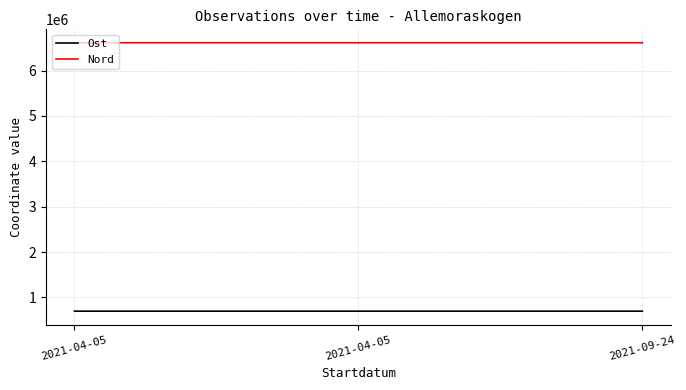

Which series has the largest total across all categories?

Nord